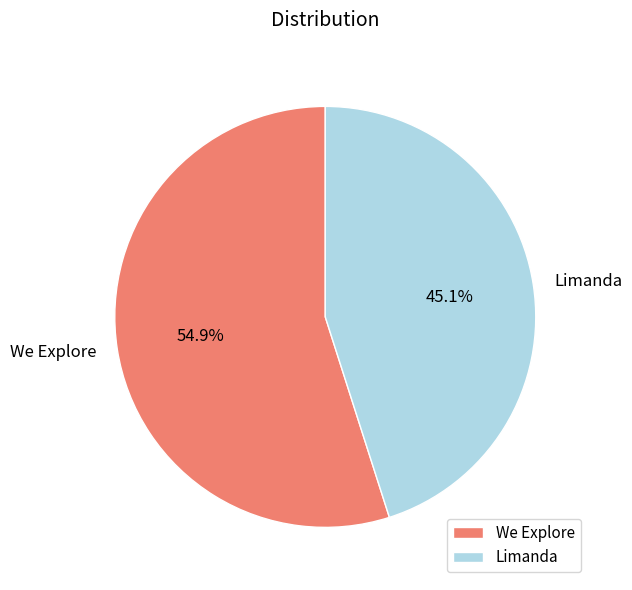

To the nearest percent, what is the difference between the largest and smallest slice percentages?

10%